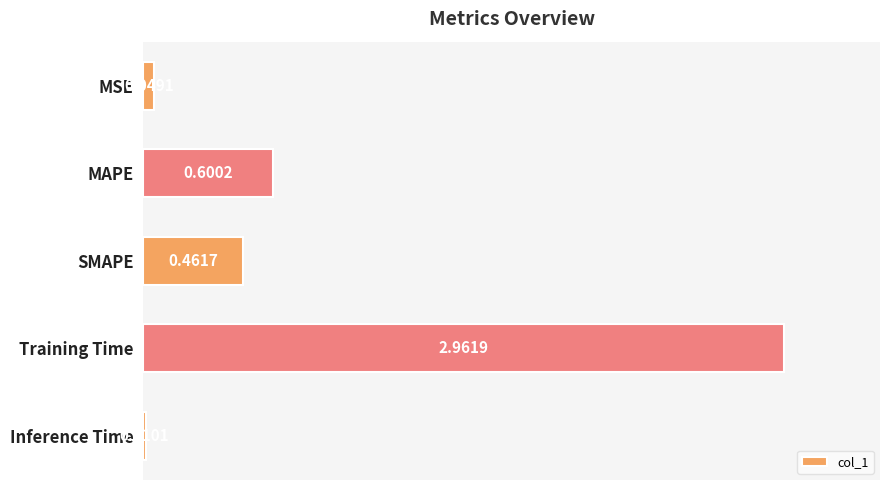

What is the sum of all values?

4.1